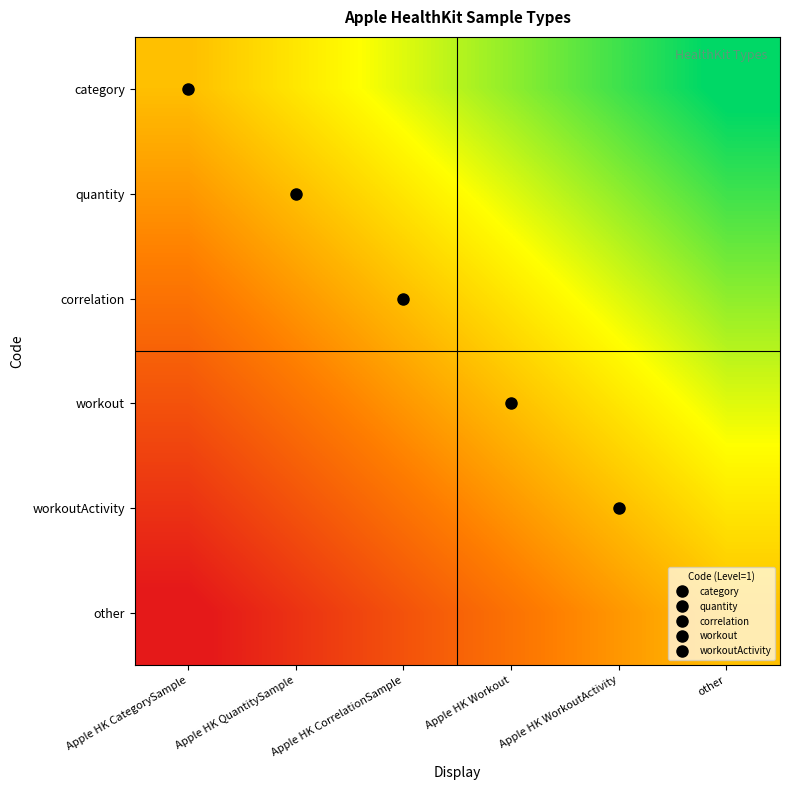

How many categories are shown in the chart?

6